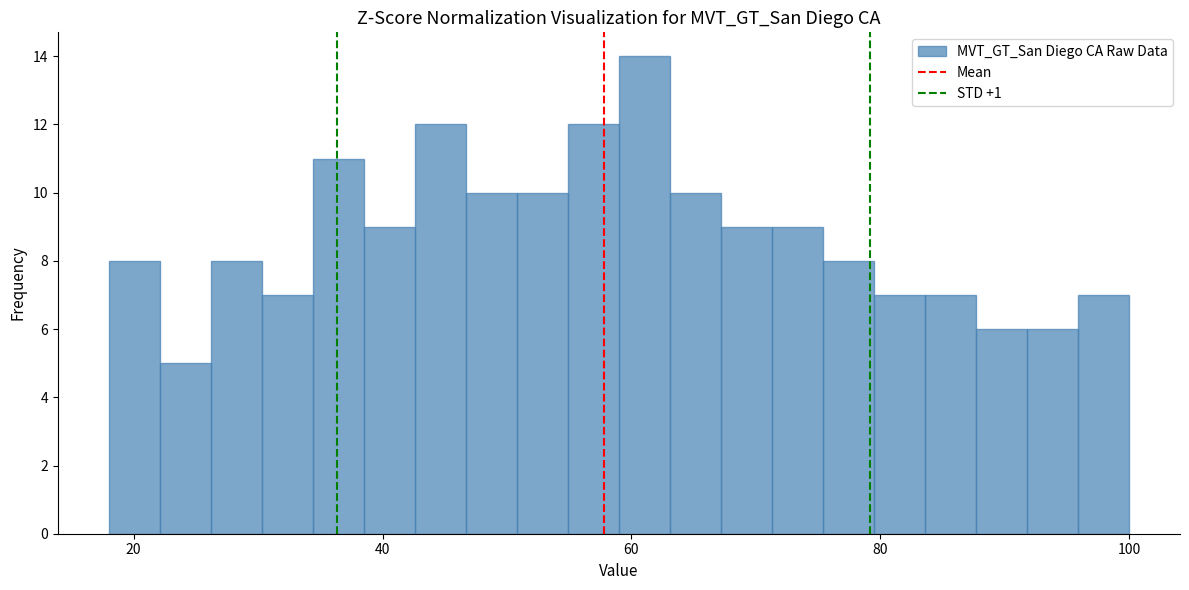

Read against the x-axis, roughly where is the centre of the tallest bar?

62